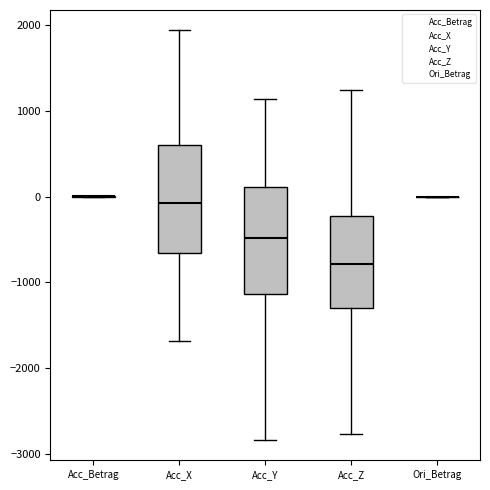

Reading left to right, transcribe this box plot: for each box, give where its median line is, the range the box spans, and where its two whiskers end, as read against the y-axis. The values are not printed on the chart, so give them approximately, as read against the axis.

Acc_Betrag: box collapsed to a line at 0, whiskers 0 to 0
Acc_X: median -100, box -700 to 600, whiskers -1700 to 1900
Acc_Y: median -500, box -1100 to 100, whiskers -2800 to 1100
Acc_Z: median -800, box -1300 to -200, whiskers -2800 to 1200
Ori_Betrag: box collapsed to a line at 0, whiskers 0 to 0